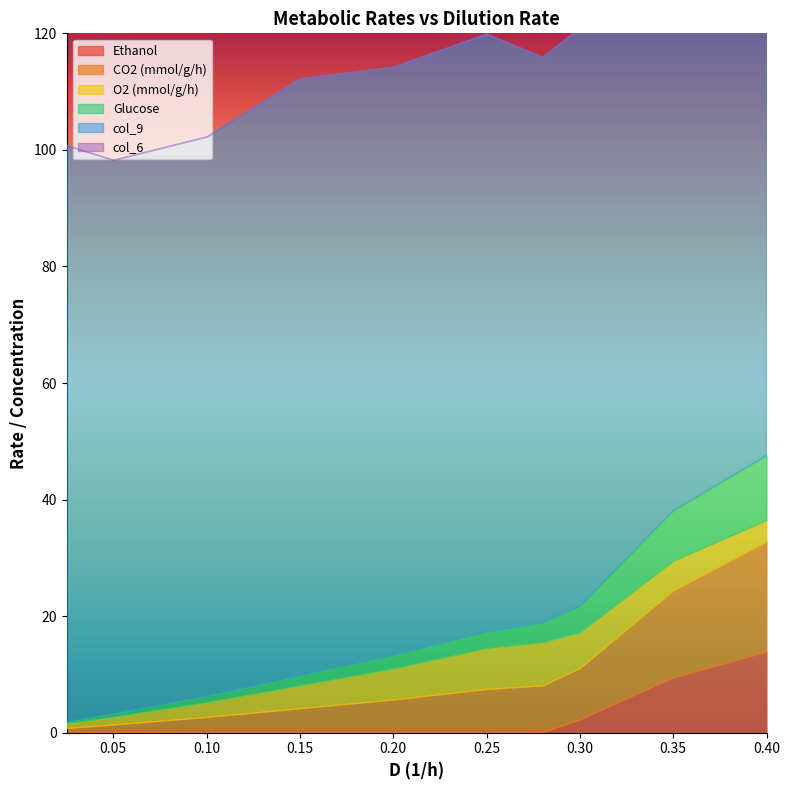

The value of Ethanol at 1 is -7.9. True or false?

False